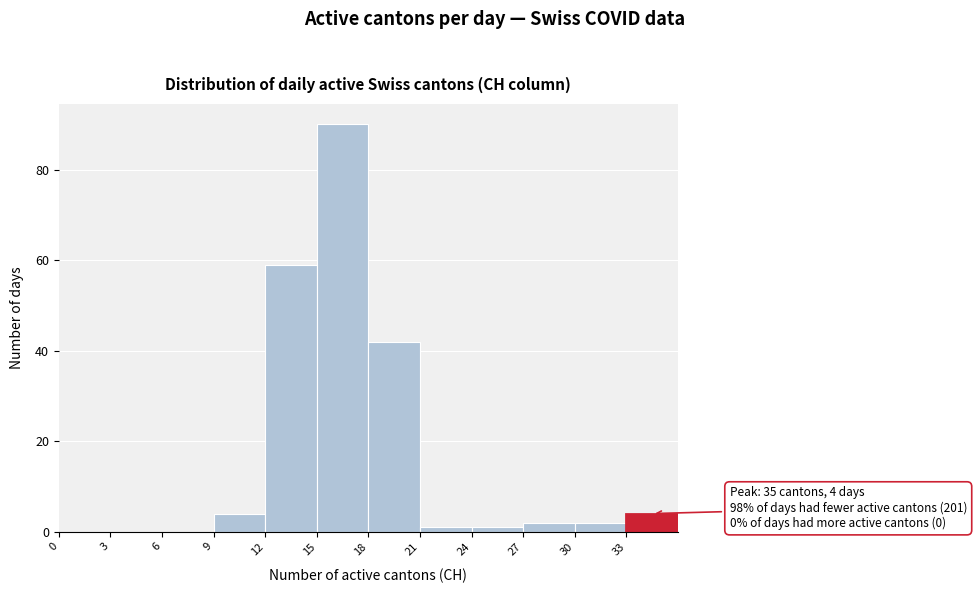

Over which range of the x-axis is the bar tallest?

15 to 18